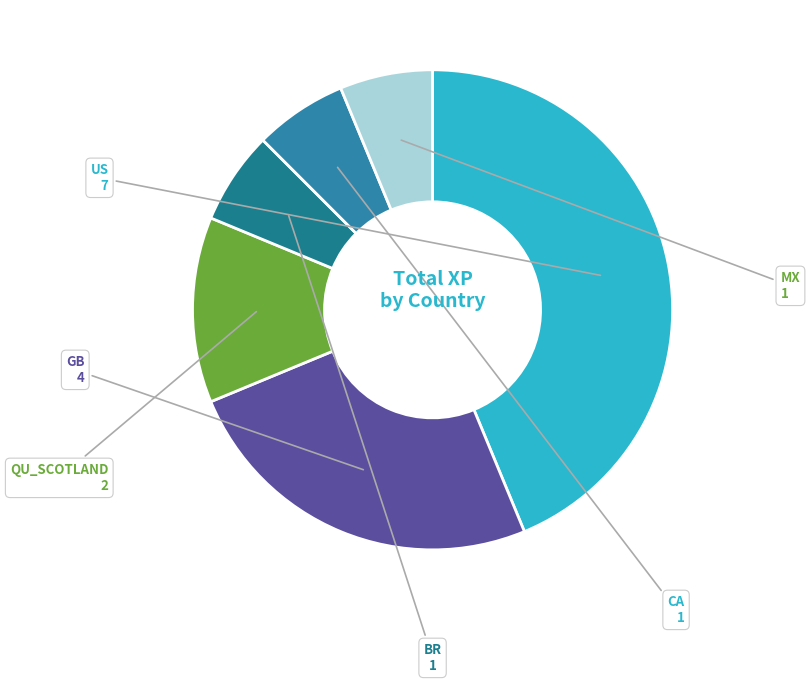

Does QU_SCOTLAND represent more than half of the total?

No